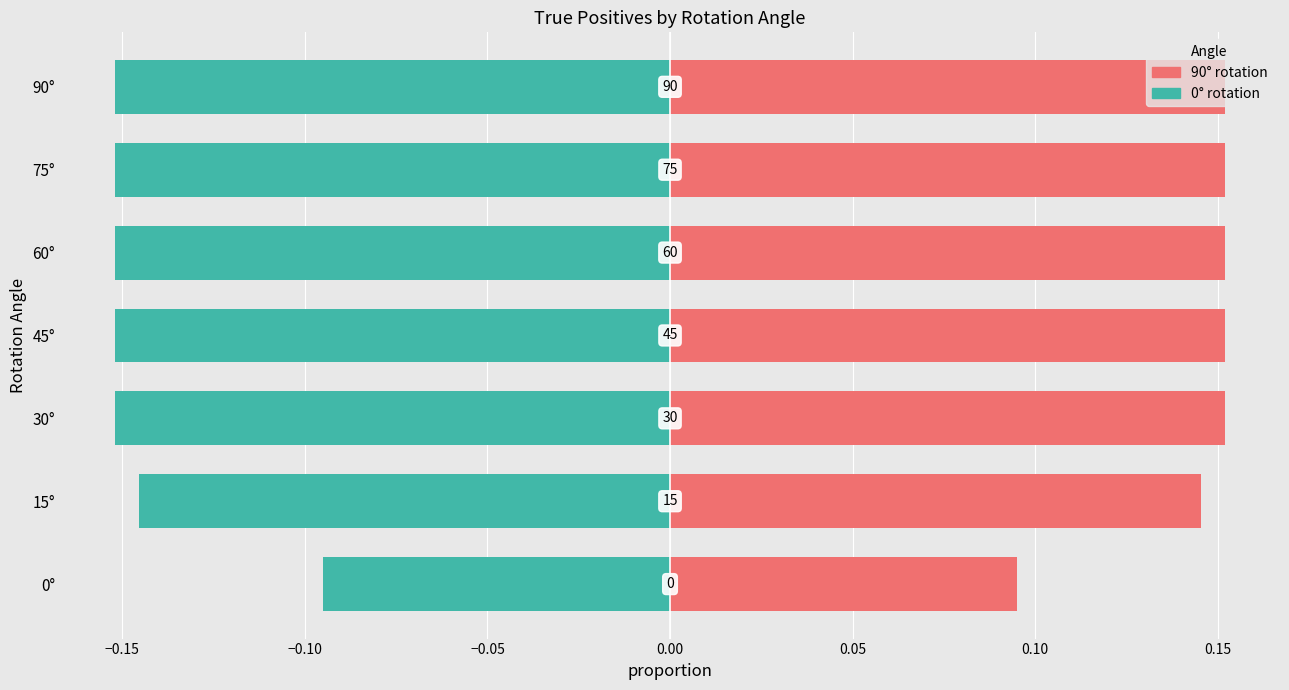

What is the spread (max minus min) of values at 75°?

0.3